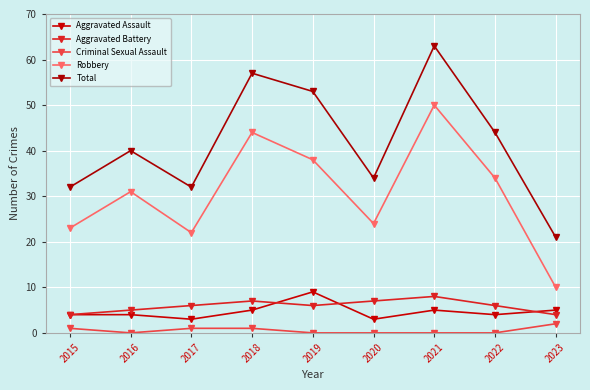

What is the spread (max minus min) of values at 2015?

31